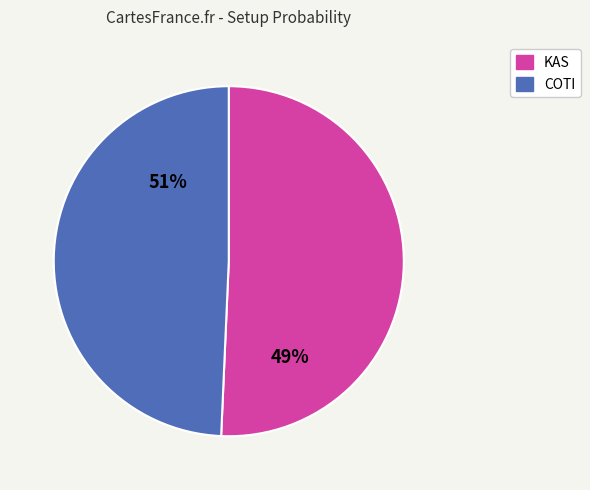

What portion of the pie excludes COTI?

50.7%